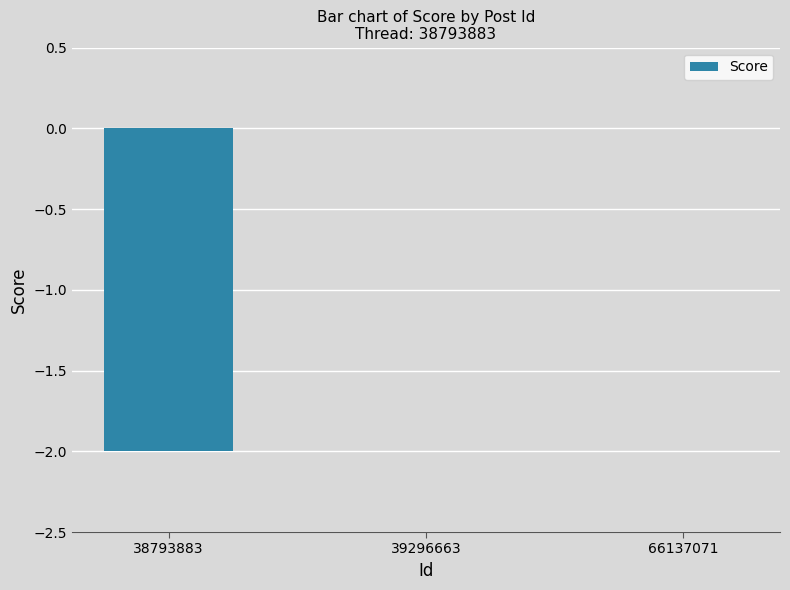

How many categories are shown in the chart?

3